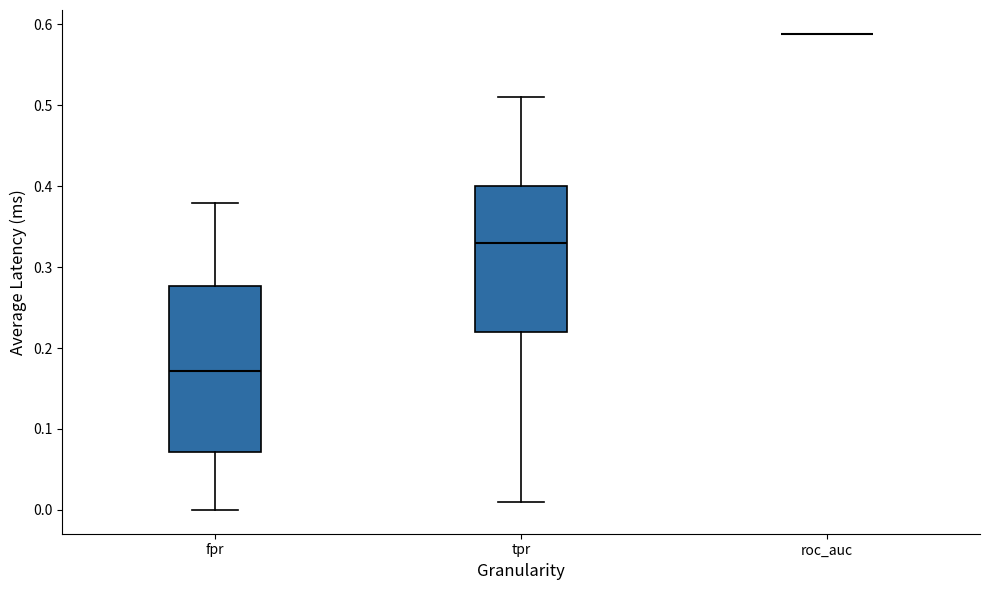

Reading left to right, transcribe this box plot: for each box, give where its median line is, the range the box spans, and where its two whiskers end, as read against the y-axis. The values are not printed on the chart, so give them approximately, as read against the axis.

fpr: median 0.17, box 0.07 to 0.28, whiskers 0.00 to 0.38
tpr: median 0.33, box 0.22 to 0.40, whiskers 0.01 to 0.51
roc_auc: box collapsed to a line at 0.59, whiskers 0.59 to 0.59